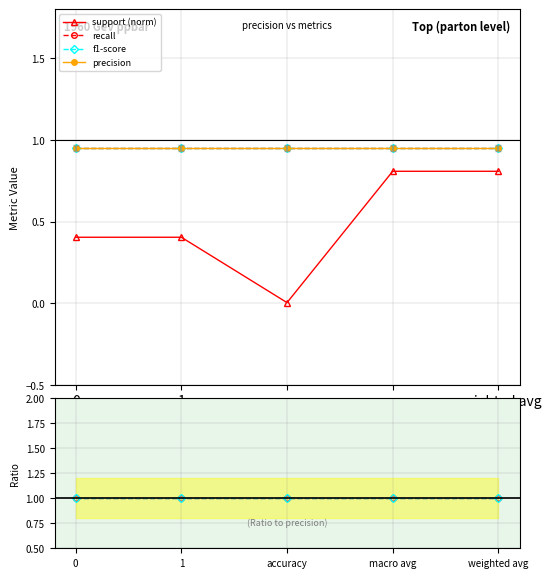

How many lines are shown in the chart?

6